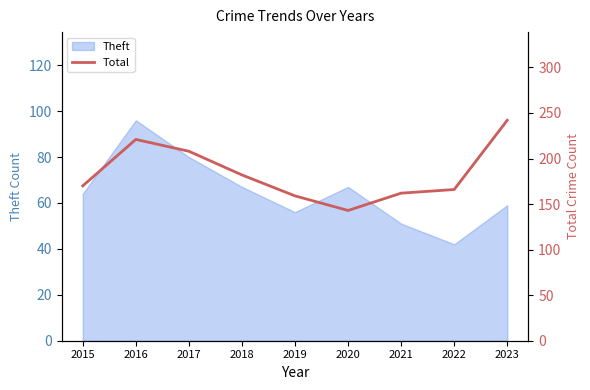

What is the lowest value of the Theft series?

42